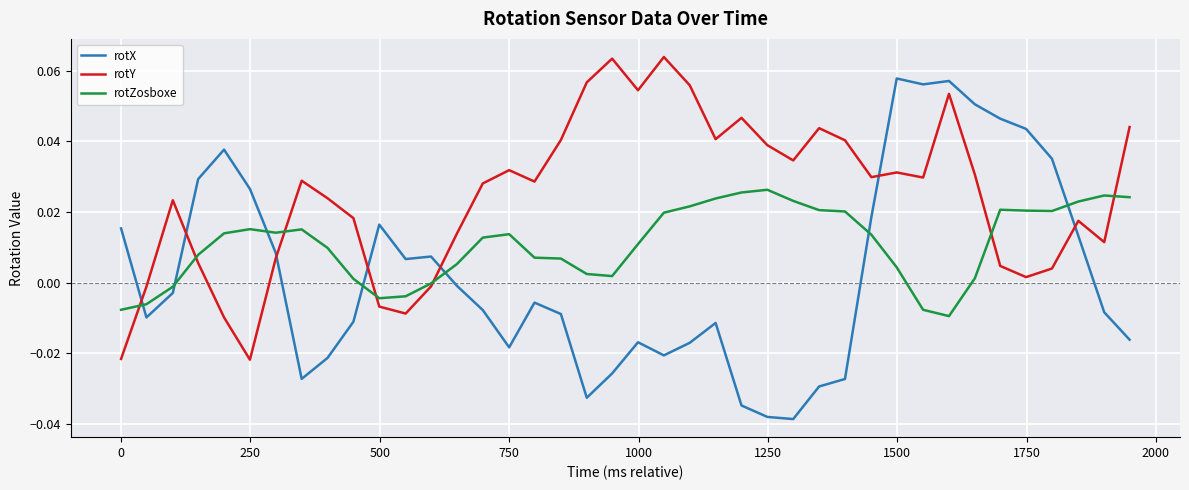

How many values in rotY are below zero?

7